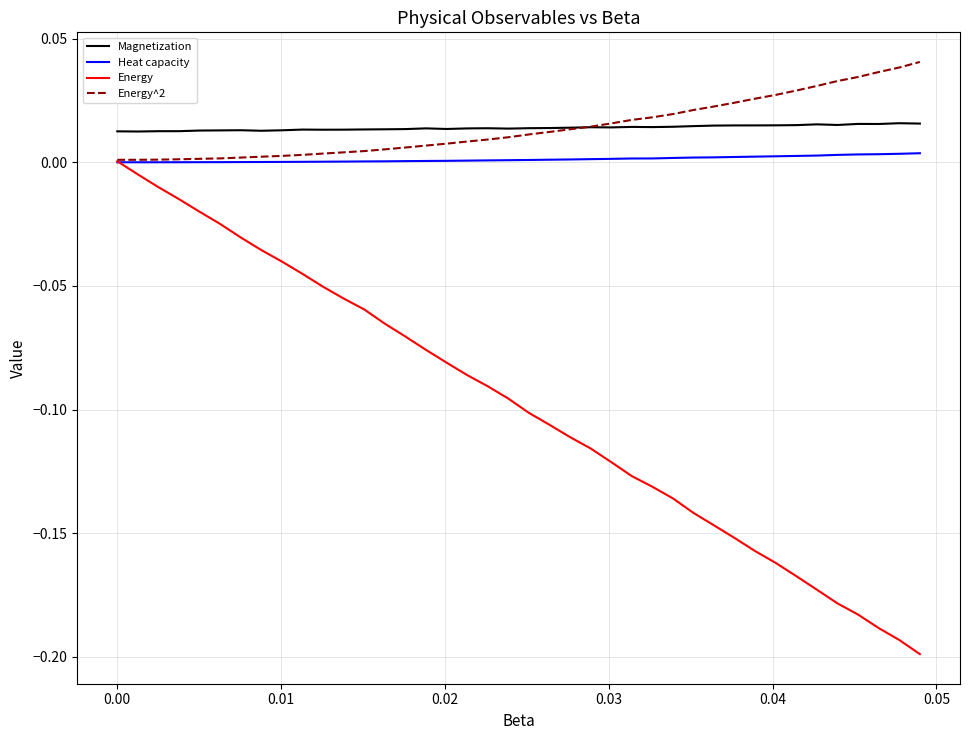

At how many categories does at least one series exceed 0?

40